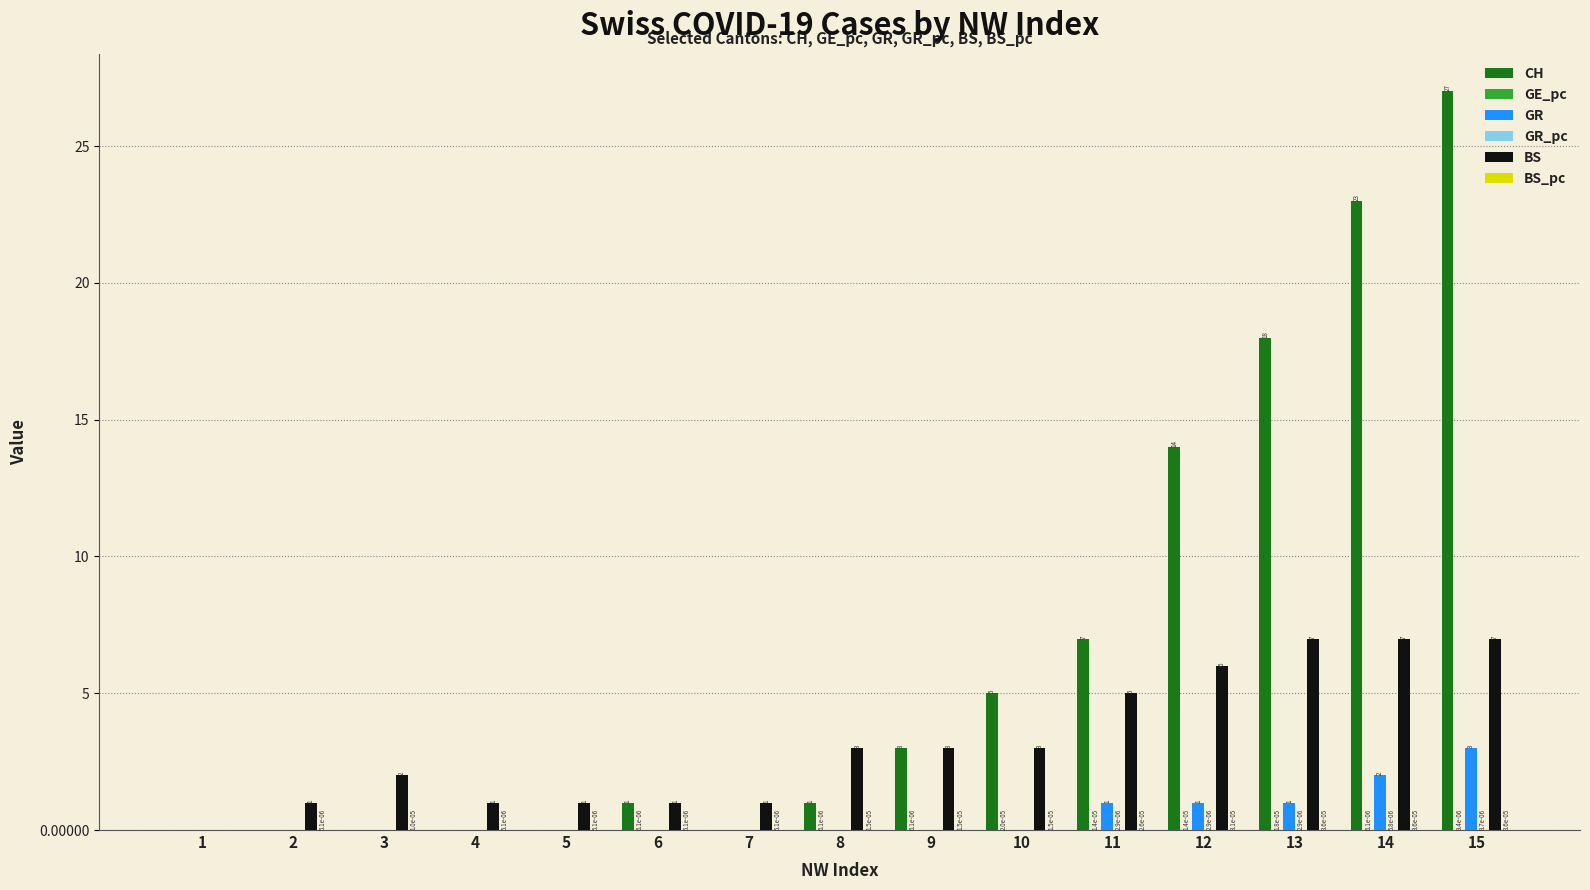

What is the maximum value for CH?

27.0